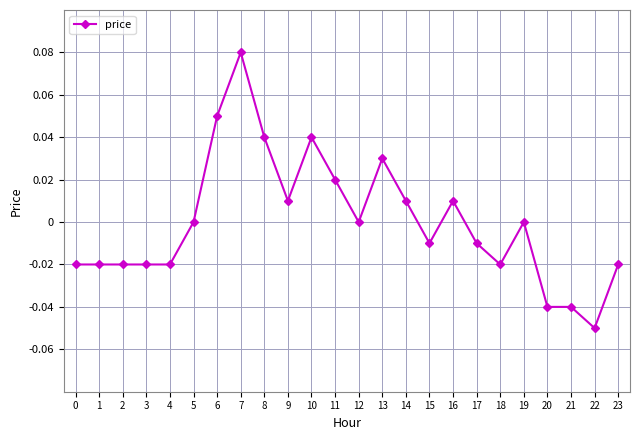

True or false: there are more than 2 points higher than both neighbors.

True